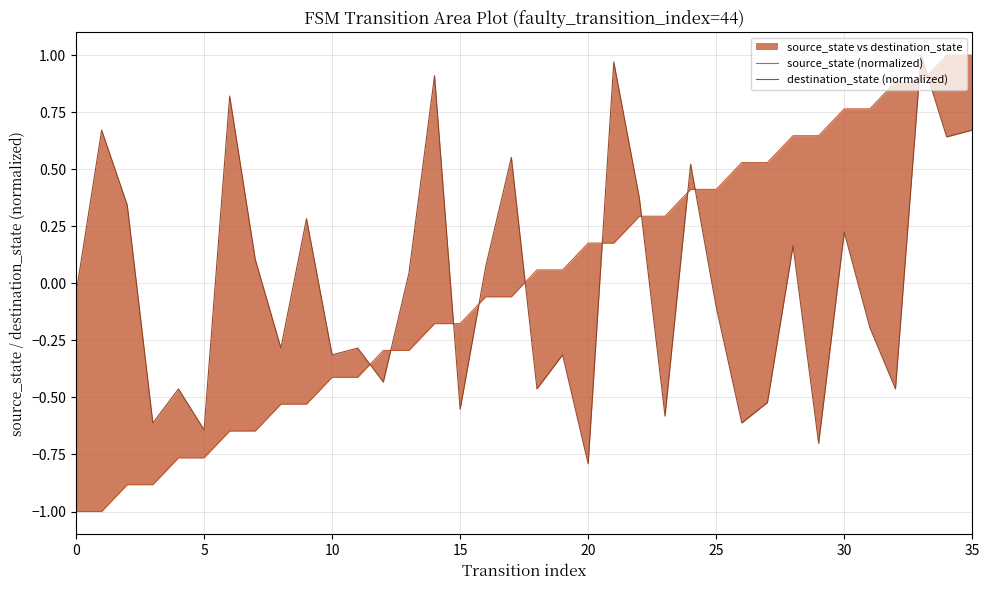

Reading left to right, what are all the values shown in this chart?

source_state (normalized): -1.0	-1.0	-0.9	-0.9	-0.8	-0.8	-0.6	-0.6	-0.5	-0.5	-0.4	-0.4	-0.3	-0.3	-0.2	-0.2	-0.1	-0.1	0.1	0.1	0.2	0.2	0.3	0.3	0.4	0.4	0.5	0.5	0.6	0.6	0.8	0.8	0.9	0.9	1.0	1.0
destination_state (normalized): -0.0	0.7	0.3	-0.6	-0.5	-0.6	0.8	0.1	-0.3	0.3	-0.3	-0.3	-0.4	0.0	0.9	-0.6	0.1	0.6	-0.5	-0.3	-0.8	1.0	0.4	-0.6	0.5	-0.1	-0.6	-0.5	0.2	-0.7	0.2	-0.2	-0.5	1.0	0.6	0.7